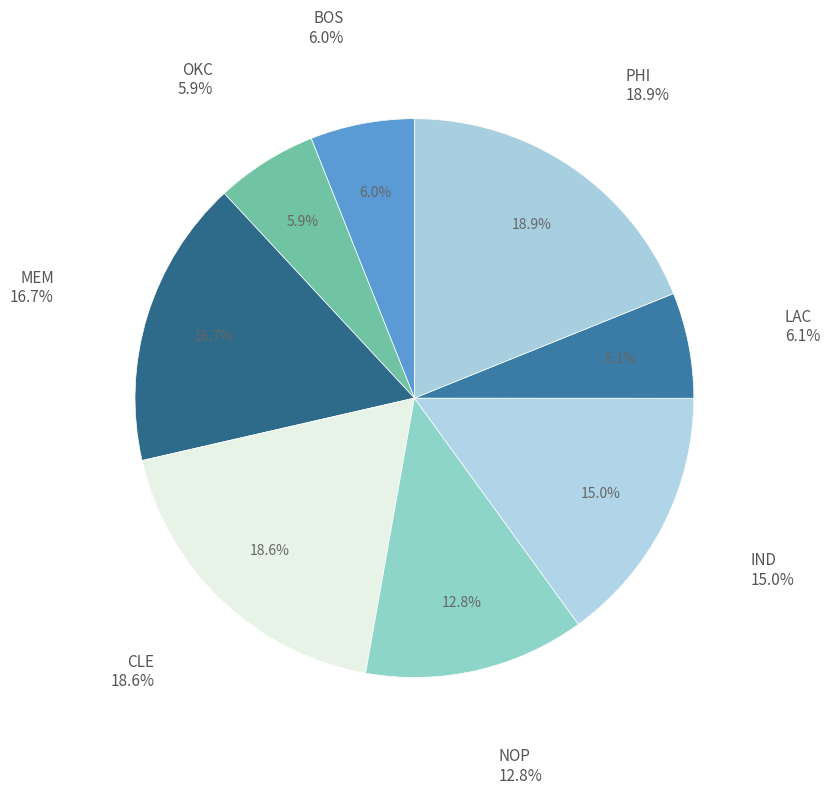

Does any single category account for the majority?

No